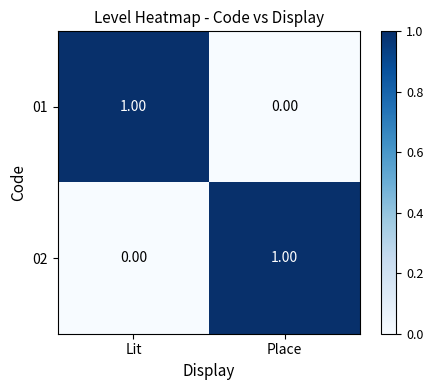

Rank the series at Place from lowest to highest value.

01, 02